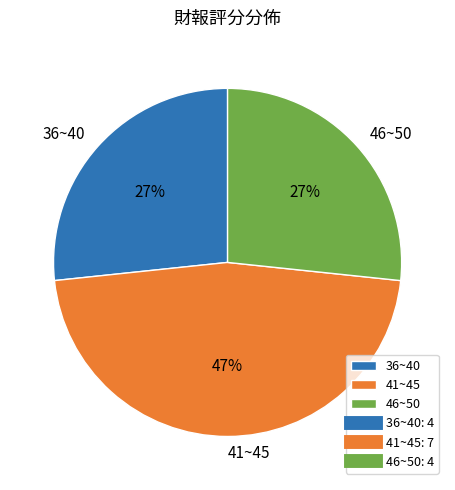

Is there a majority slice in this chart?

No